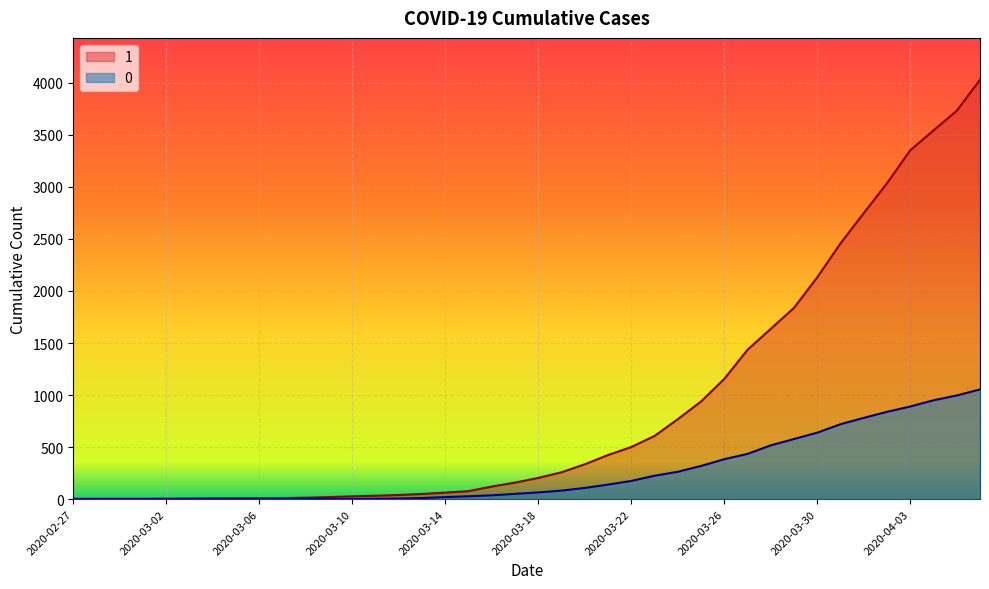

Reading left to right, what are all the values shown in this chart?

1: 3	4	4	4	5	6	8	9	9	10	14	20	27	33	40	50	63	77	121	159	204	258	335	424	501	607	768	938	1155	1435	1636	1838	2131	2457	2747	3035	3351	3542	3731	4028
0: 0	0	0	0	0	0	0	0	0	1	2	2	2	4	6	11	20	28	37	51	65	82	108	140	175	225	263	319	384	435	517	578	639	720	781	839	890	950	996	1054